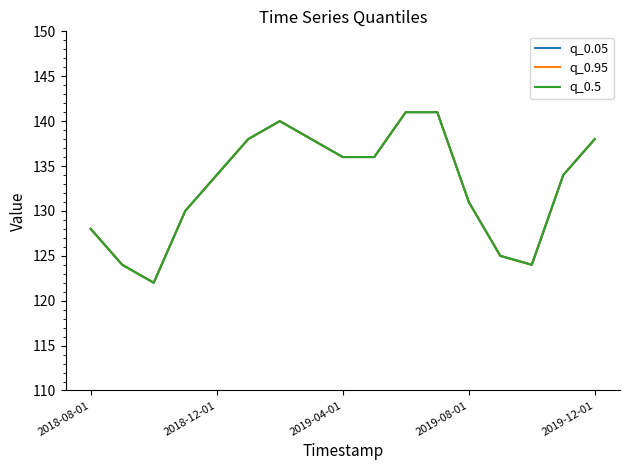

What is the average value of the q_0.5 series?

133